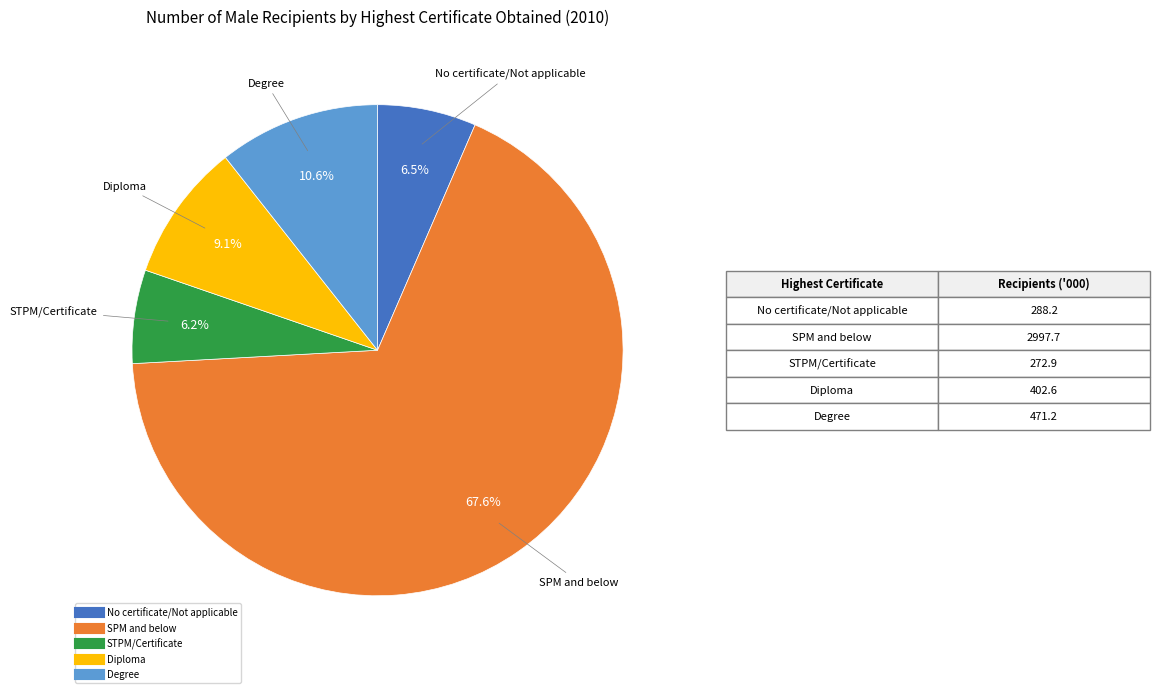

Approximately how many times larger is the value at No certificate/Not applicable compared to Diploma?

0.7